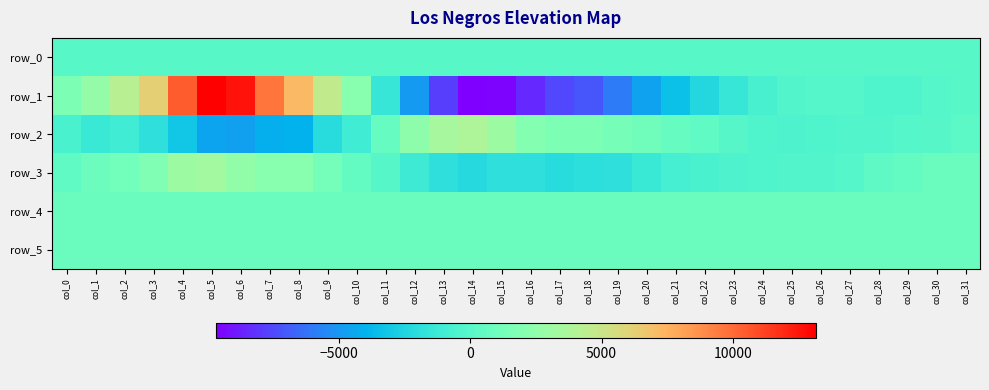

Rank the series at col_21 from lowest to highest value.

row_1, row_3, row_0, row_2, row_5, row_4